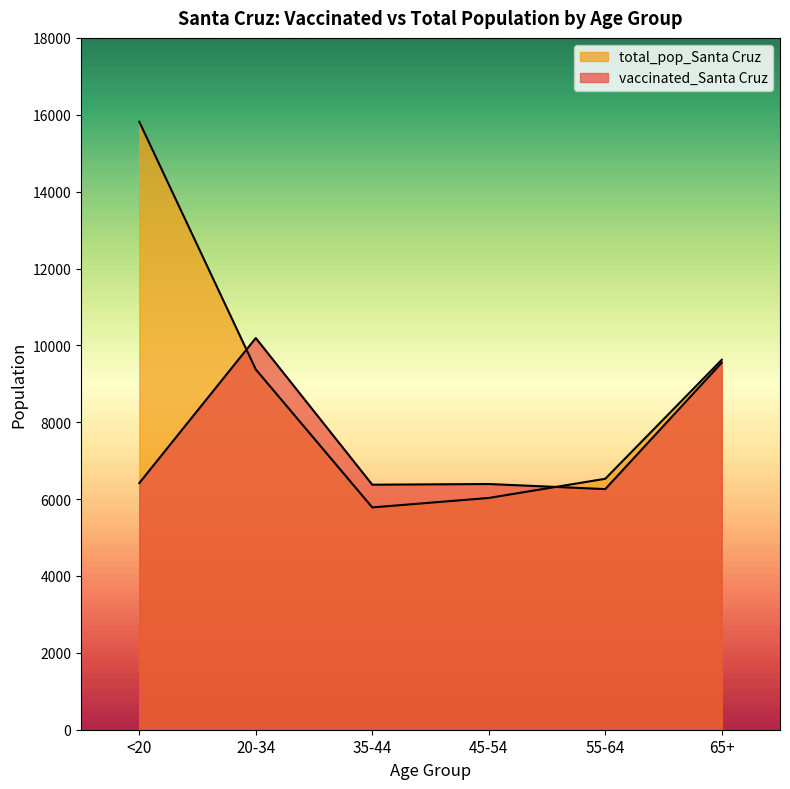

At how many categories does at least one series exceed 9595?

3